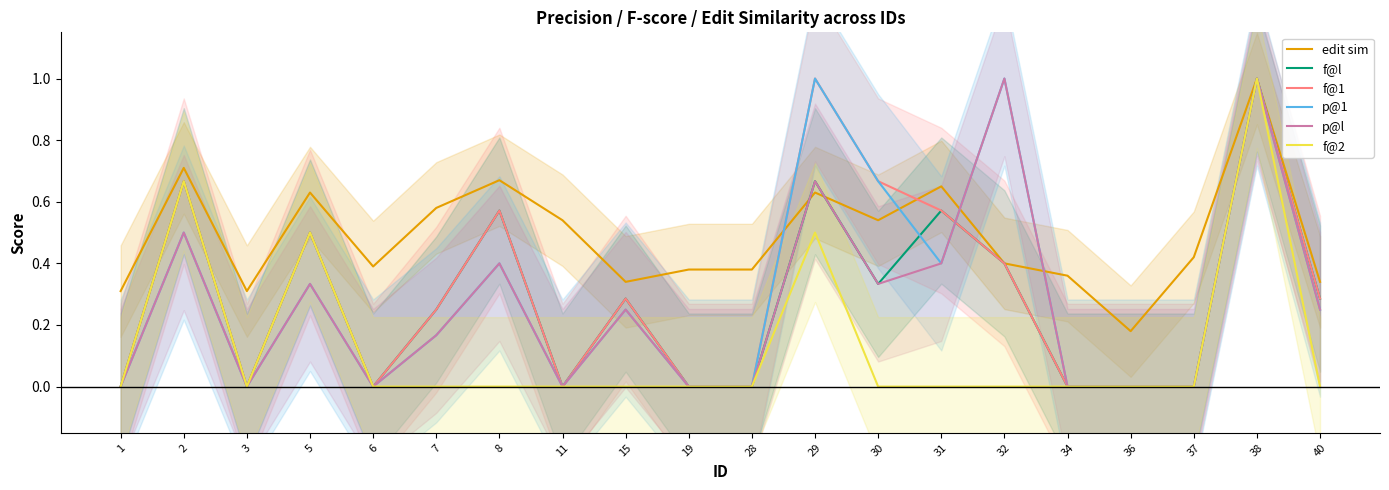

True or false: f@2 and p@l intersect in this chart.

False